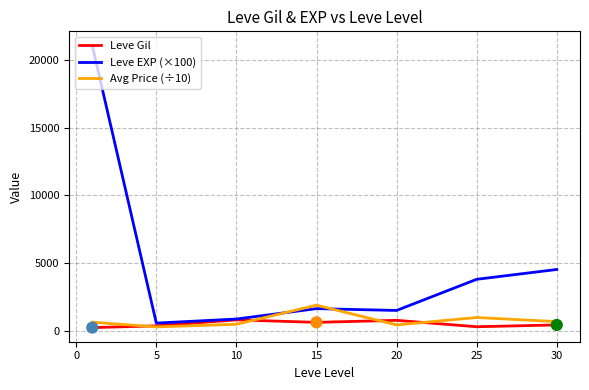

What are all the series names shown in the legend?

Leve Gil, Leve EXP (×100), Avg Price (÷10)